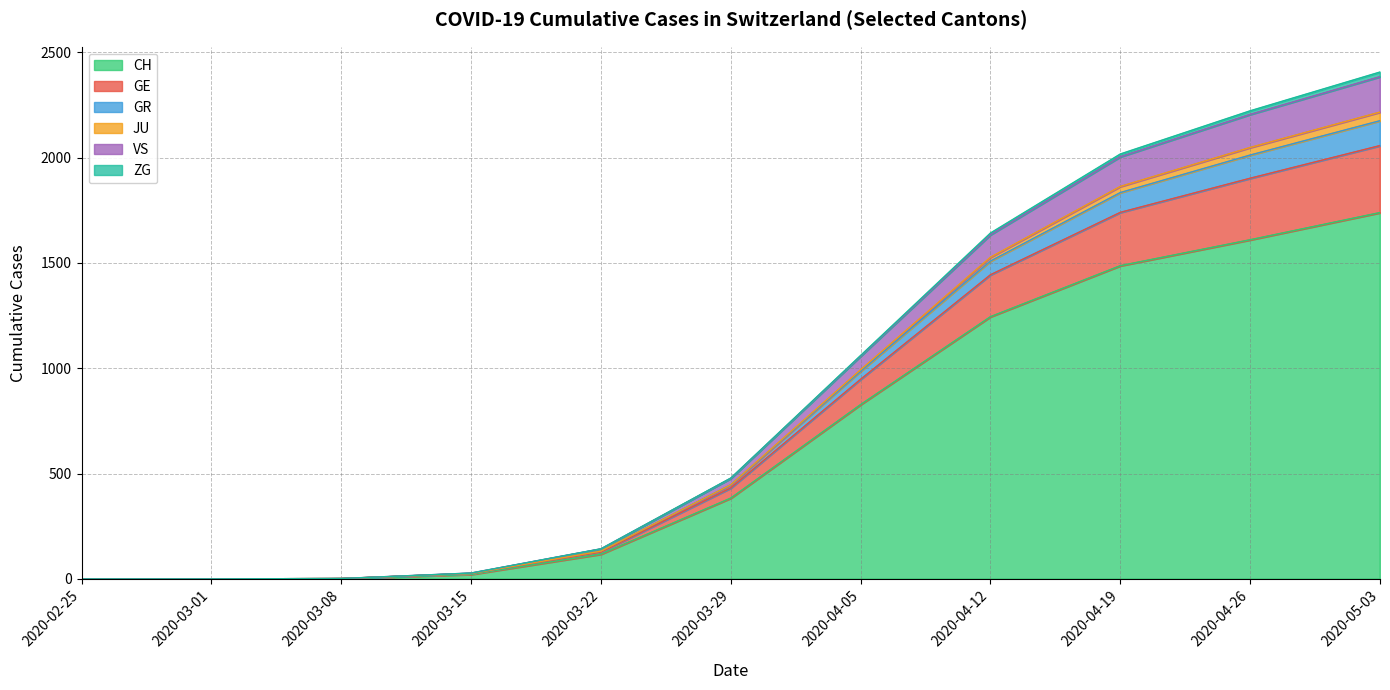

Which has a higher value, 2020-04-19 or 2020-03-08?

2020-04-19